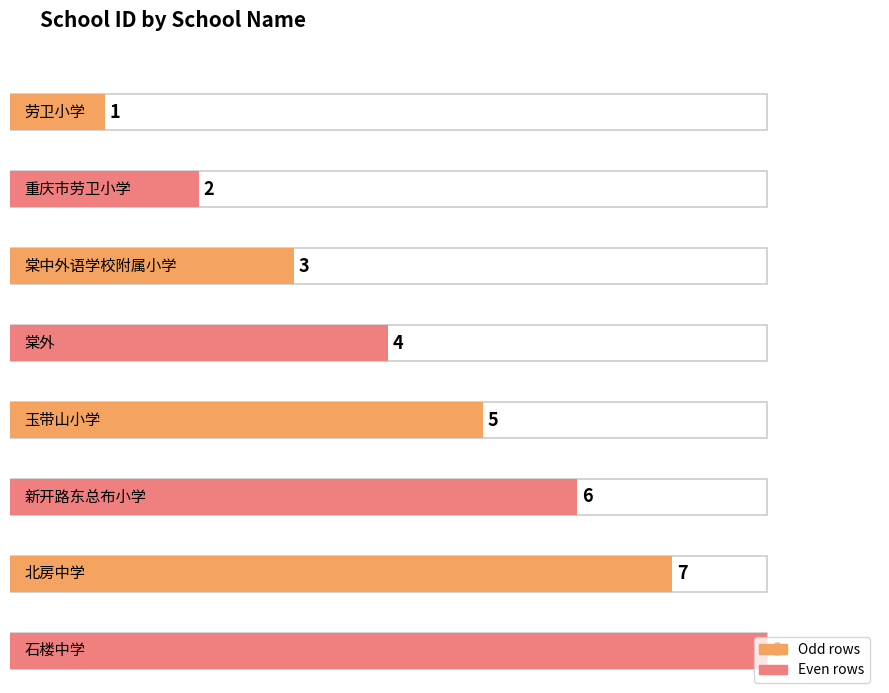

Rank the categories by value from lowest to highest.

劳卫小学, 重庆市劳卫小学, 棠中外语学校附属小学, 棠外, 玉带山小学, 新开路东总布小学, 北房中学, 石楼中学